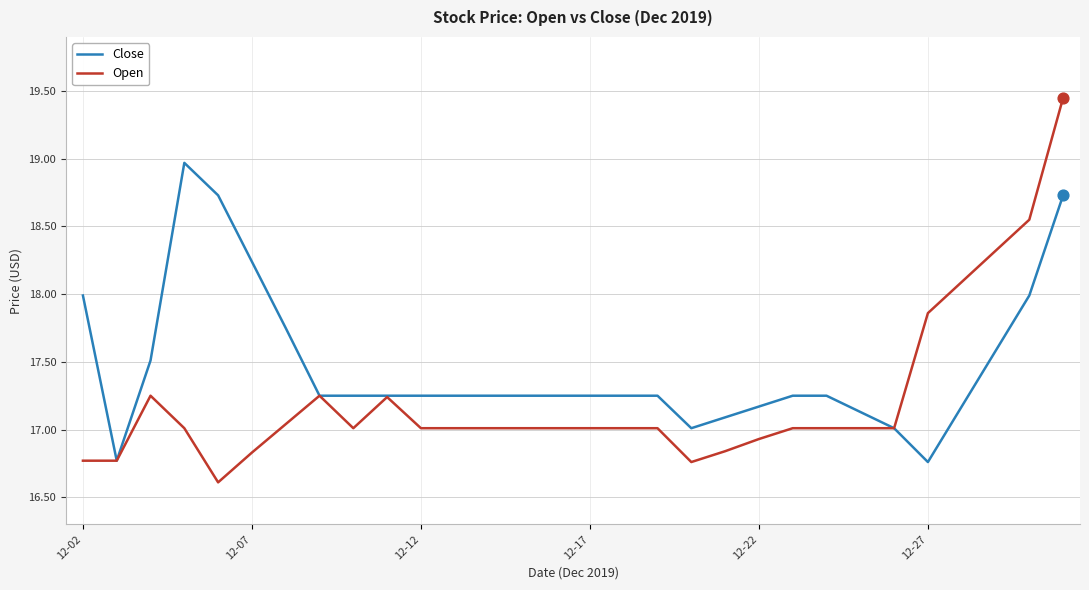

Which series has the widest spread of values?

Open